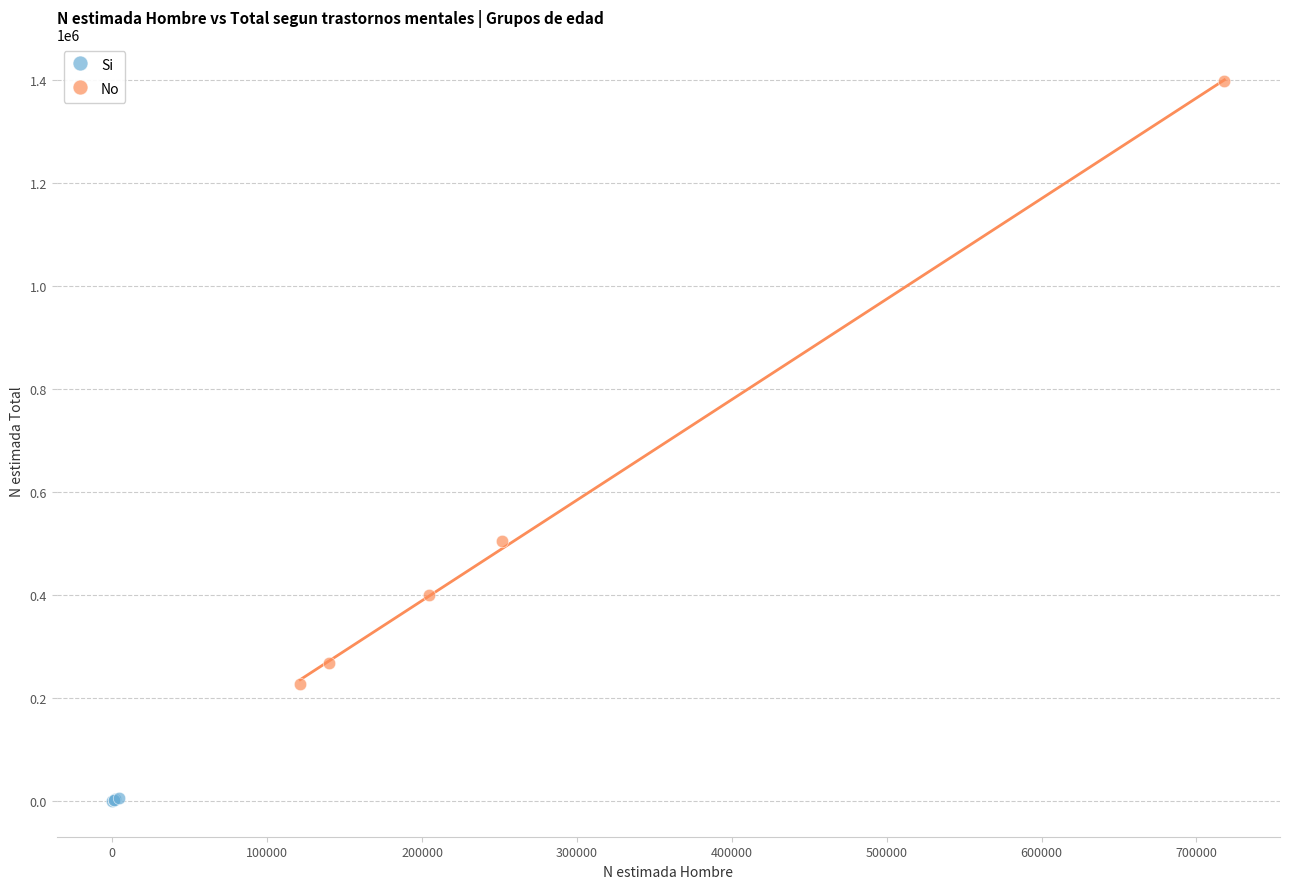

What are all the series names shown in the legend?

Si, No